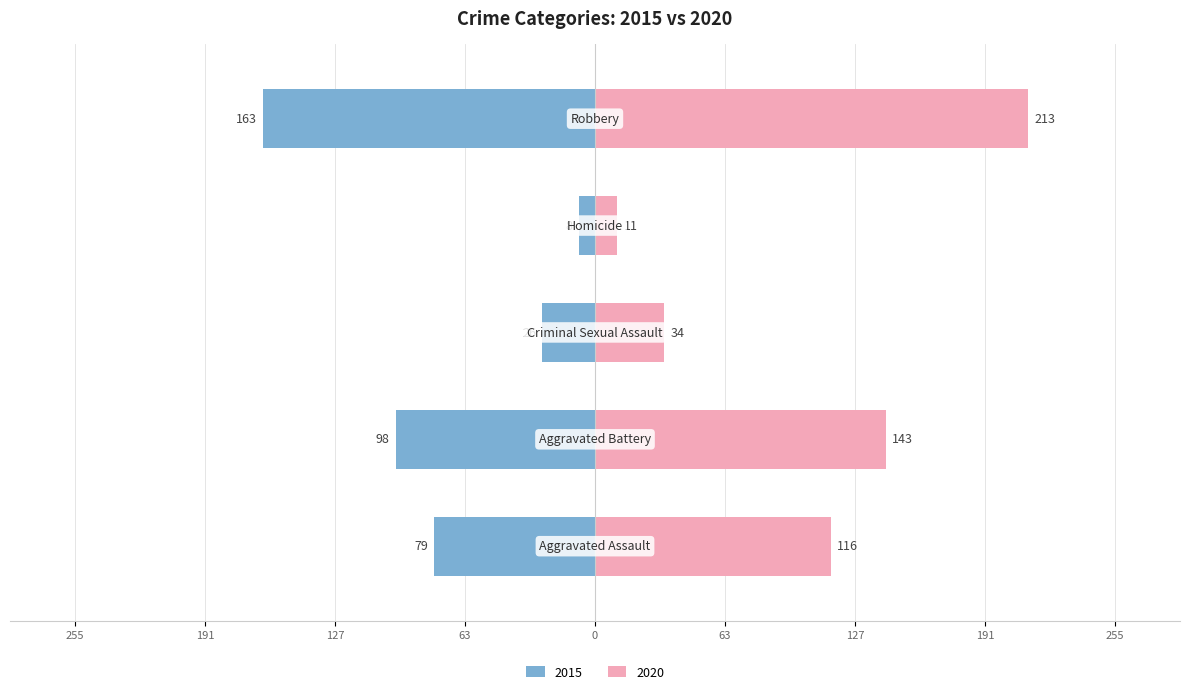

How many values in the 2015 series exceed 79?

2